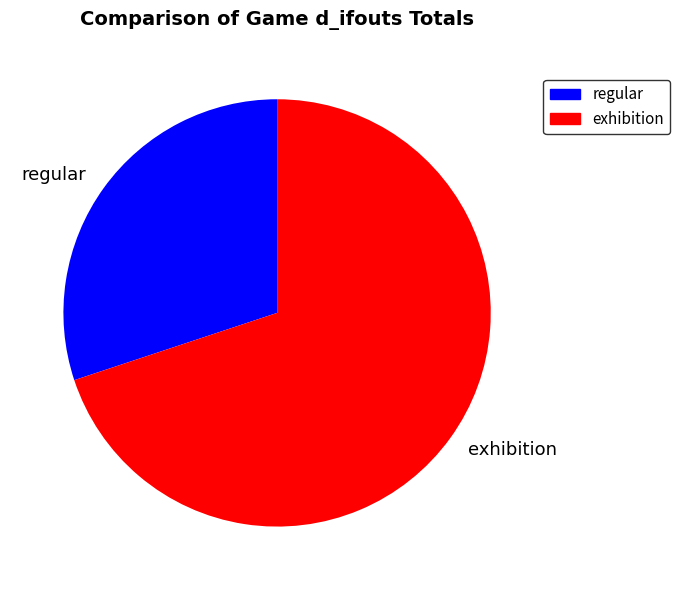

The exhibition slice represents 83% of the pie. True or false?

False